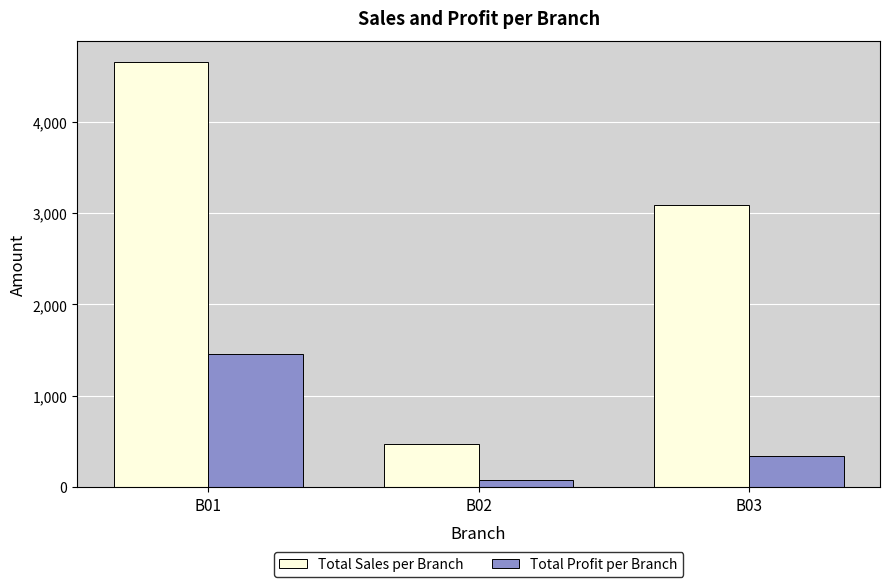

What is the spread (max minus min) of values at B03?

2750.0